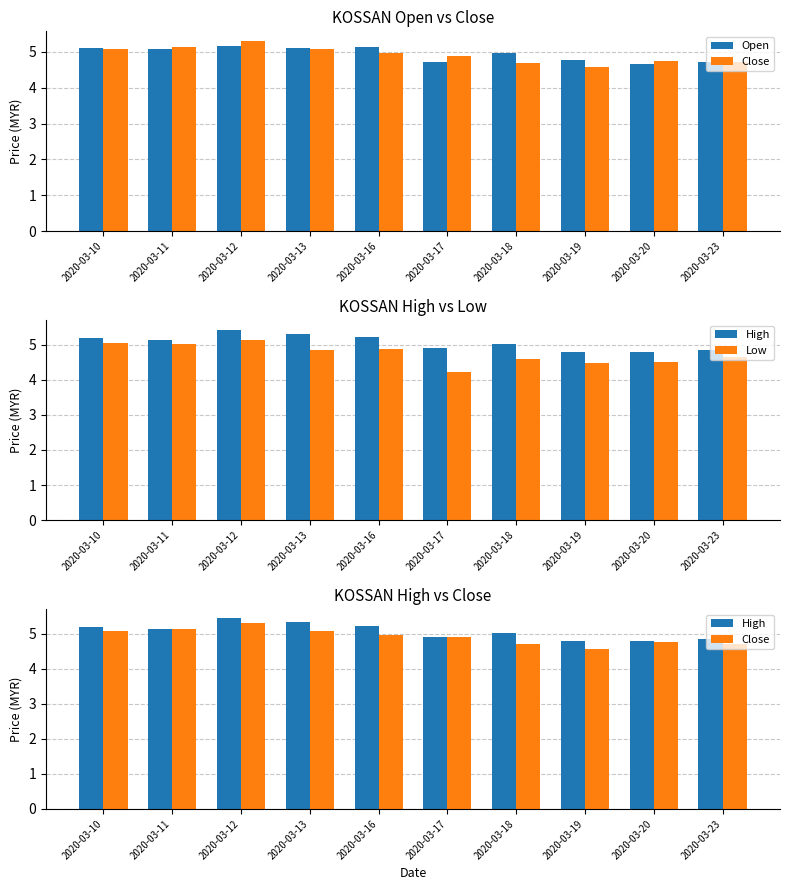

True or false: Close has a value of 7.7 at 2020-03-19.

False